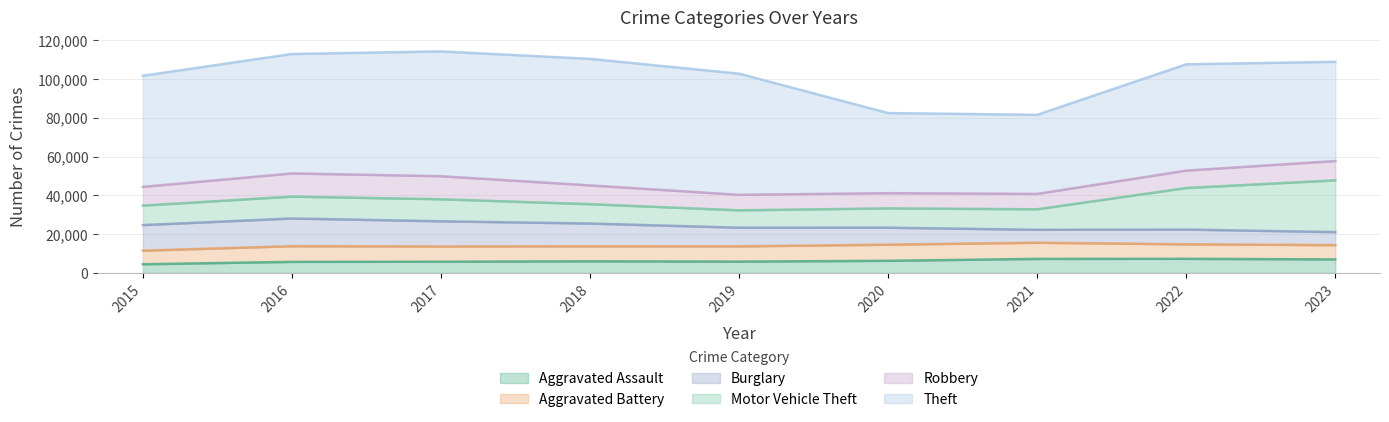

What is the difference between the maximum and minimum values in the Motor Vehicle Theft series?

17732